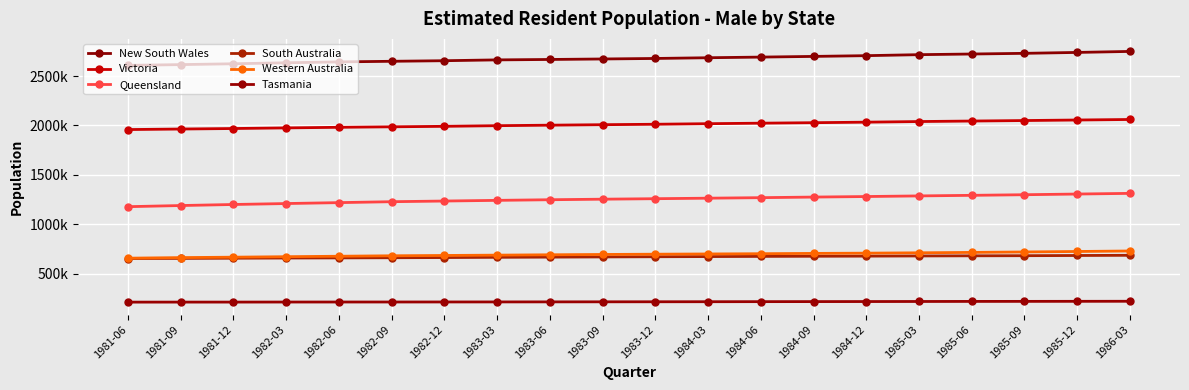

What is the difference between the maximum and minimum values in the Queensland series?

134624